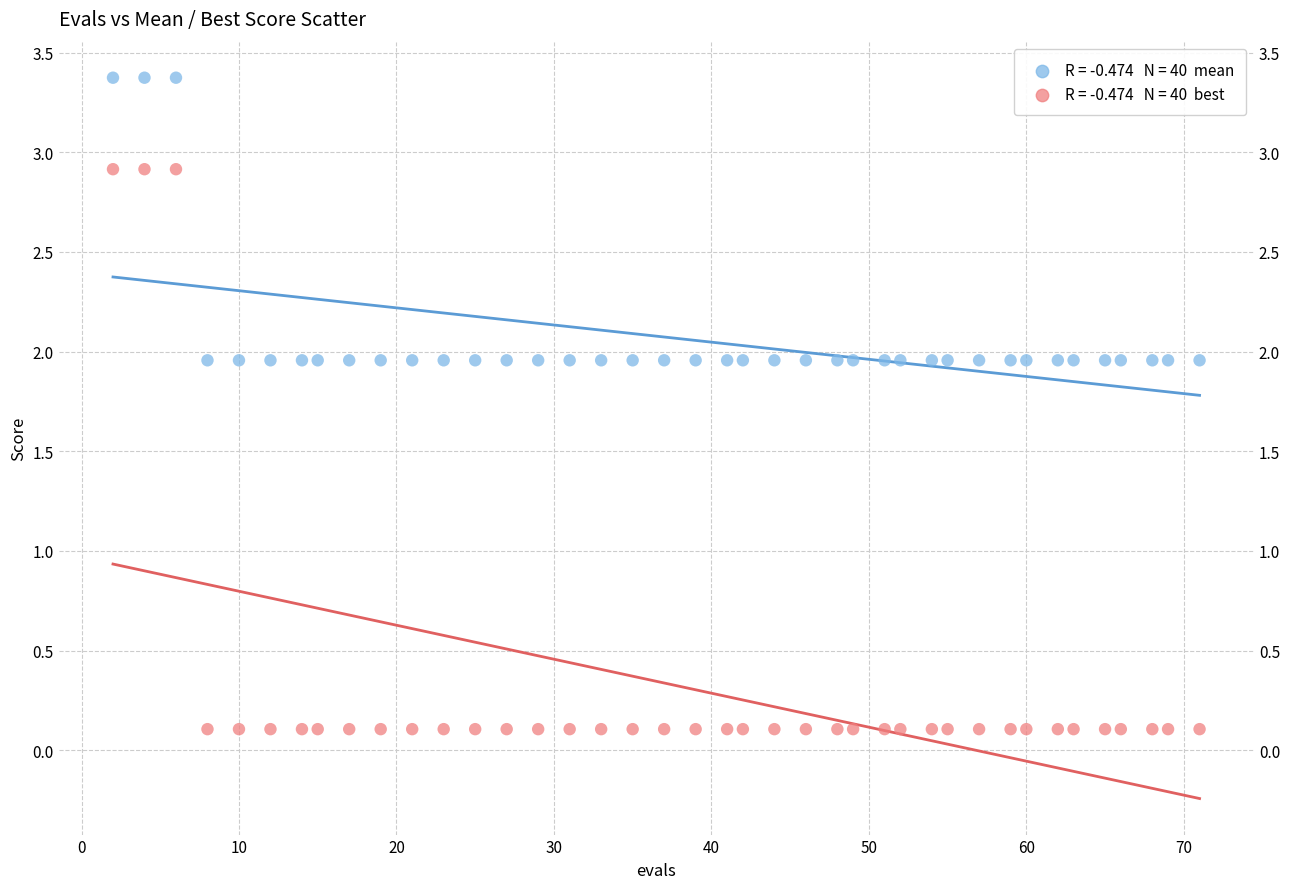

Across all data points, what is the range of Y values (max minus min)?

3.3